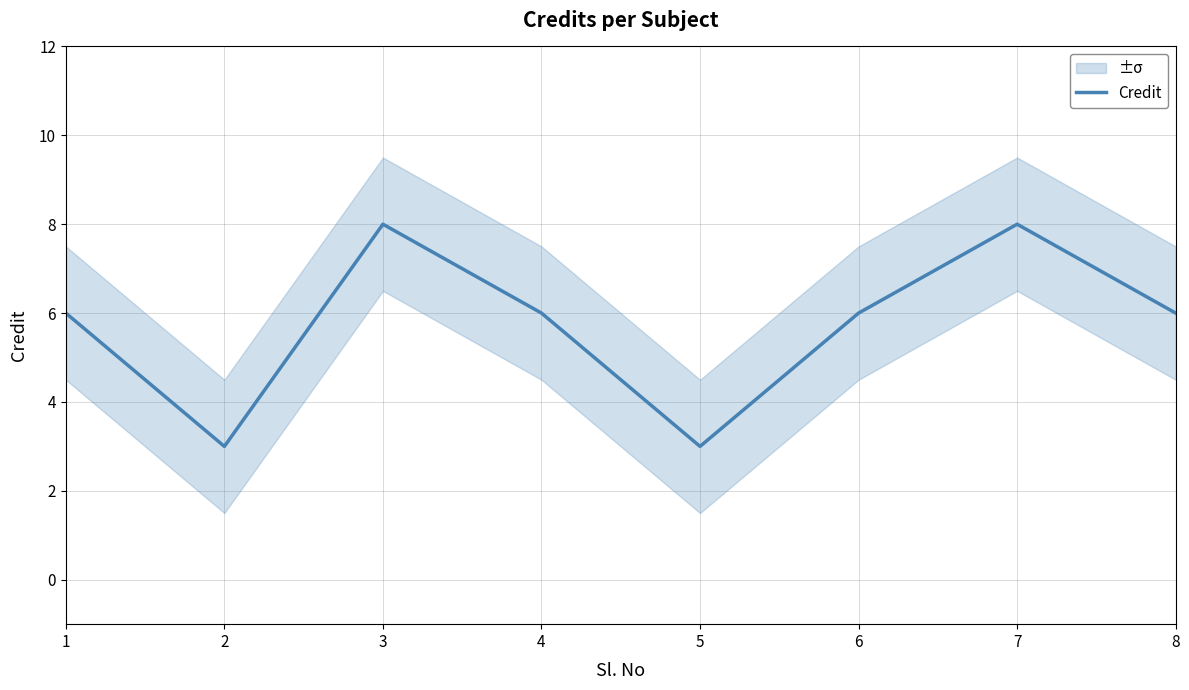

What is the value of the 1st point from the left?

6